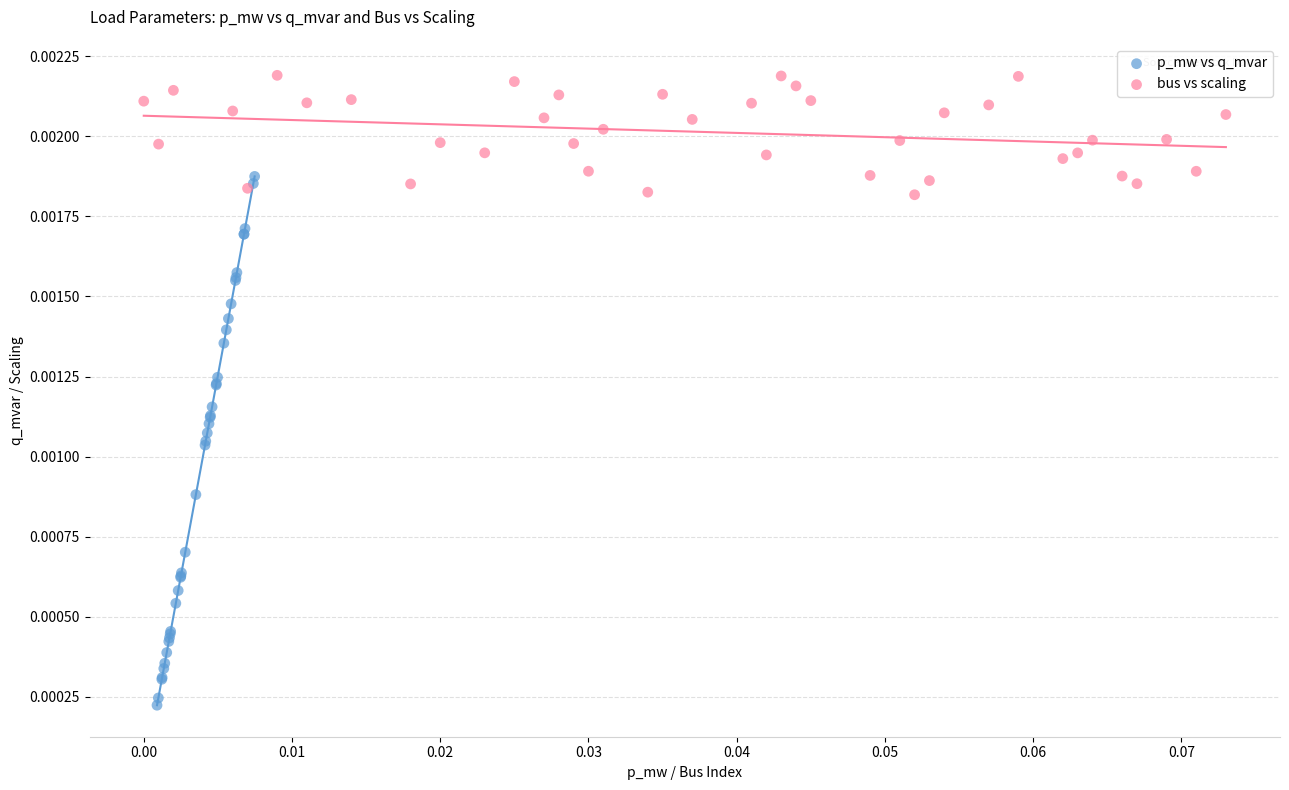

Which series has the widest spread of Y values?

p_mw vs q_mvar